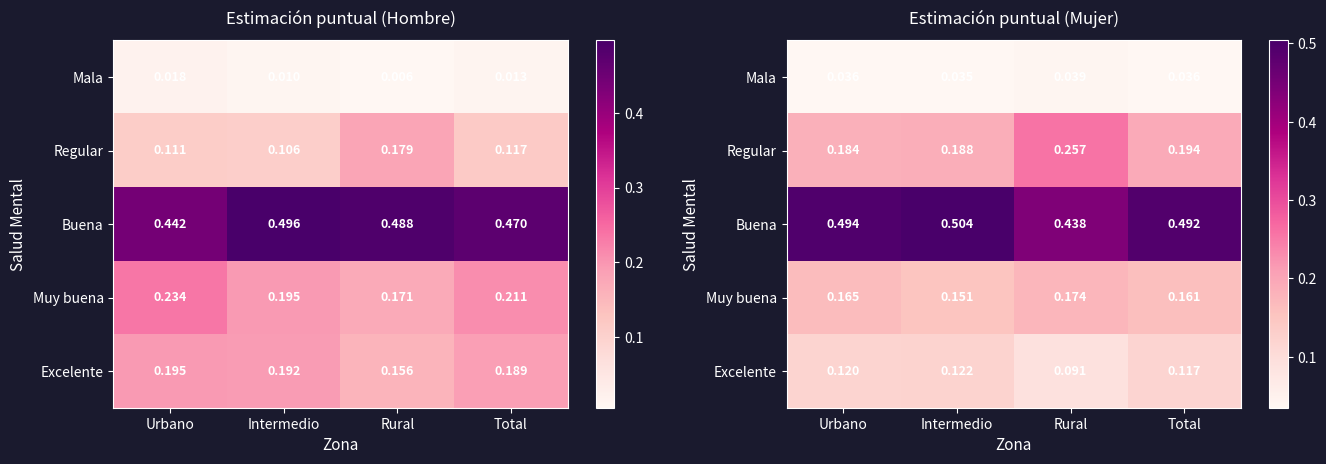

At which category does the chart reach its minimum across all series?

Intermedio